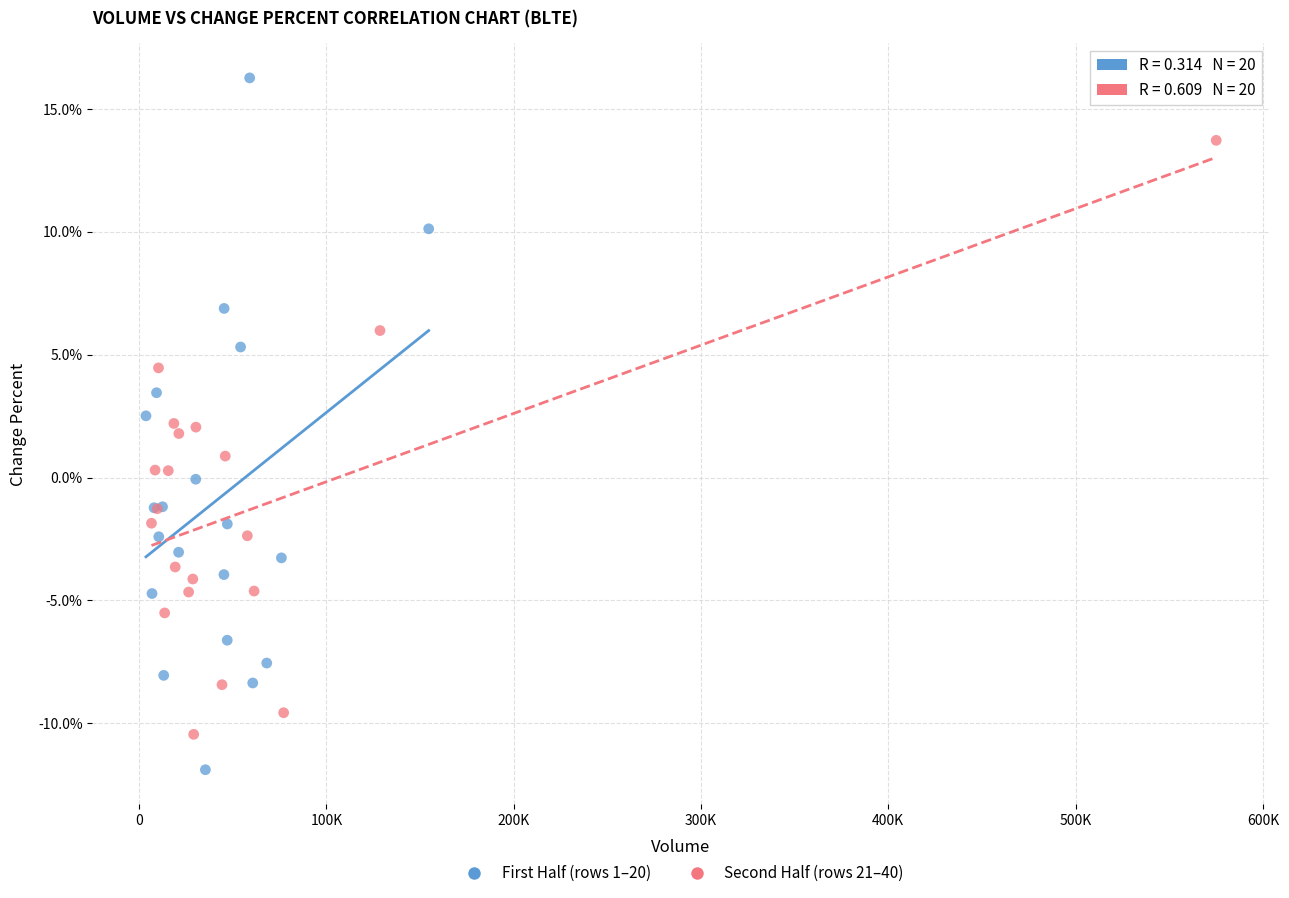

Which series has the widest spread of Y values?

First Half (rows 1–20)